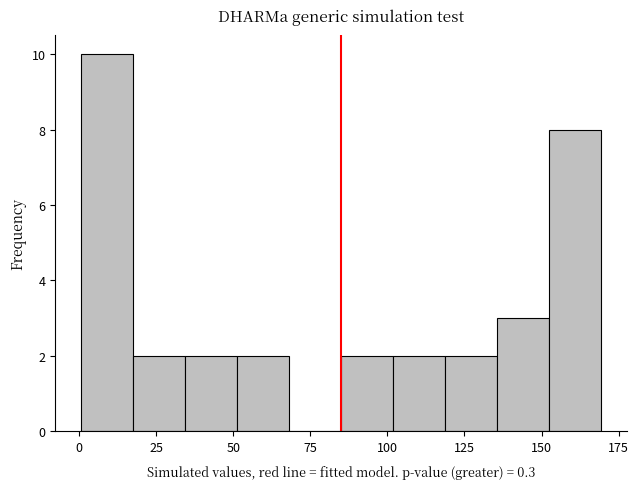

Around what value on the x-axis is the tallest bar? Give the approximate position of its centre, as read against the axis.

10